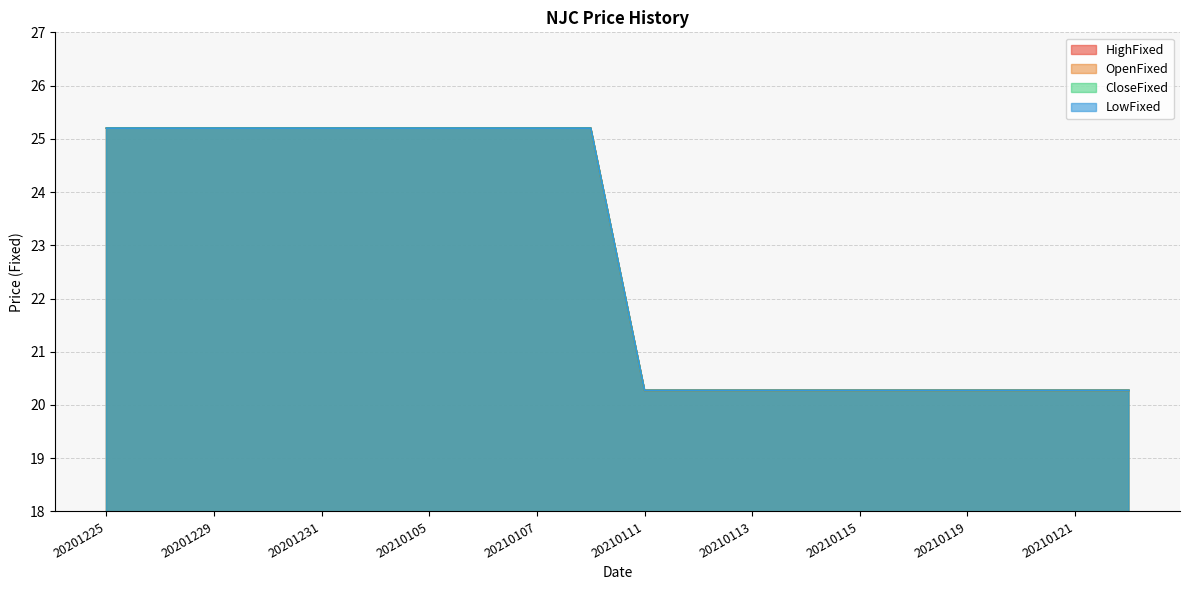

Reading left to right, list all the values displayed in this chart.

HighFixed: 25.2	25.2	25.2	25.2	25.2	25.2	25.2	25.2	25.2	25.2	20.3	20.3	20.3	20.3	20.3	20.3	20.3	20.3	20.3	20.3
OpenFixed: 25.2	25.2	25.2	25.2	25.2	25.2	25.2	25.2	25.2	25.2	20.3	20.3	20.3	20.3	20.3	20.3	20.3	20.3	20.3	20.3
CloseFixed: 25.2	25.2	25.2	25.2	25.2	25.2	25.2	25.2	25.2	25.2	20.3	20.3	20.3	20.3	20.3	20.3	20.3	20.3	20.3	20.3
LowFixed: 25.2	25.2	25.2	25.2	25.2	25.2	25.2	25.2	25.2	25.2	20.3	20.3	20.3	20.3	20.3	20.3	20.3	20.3	20.3	20.3